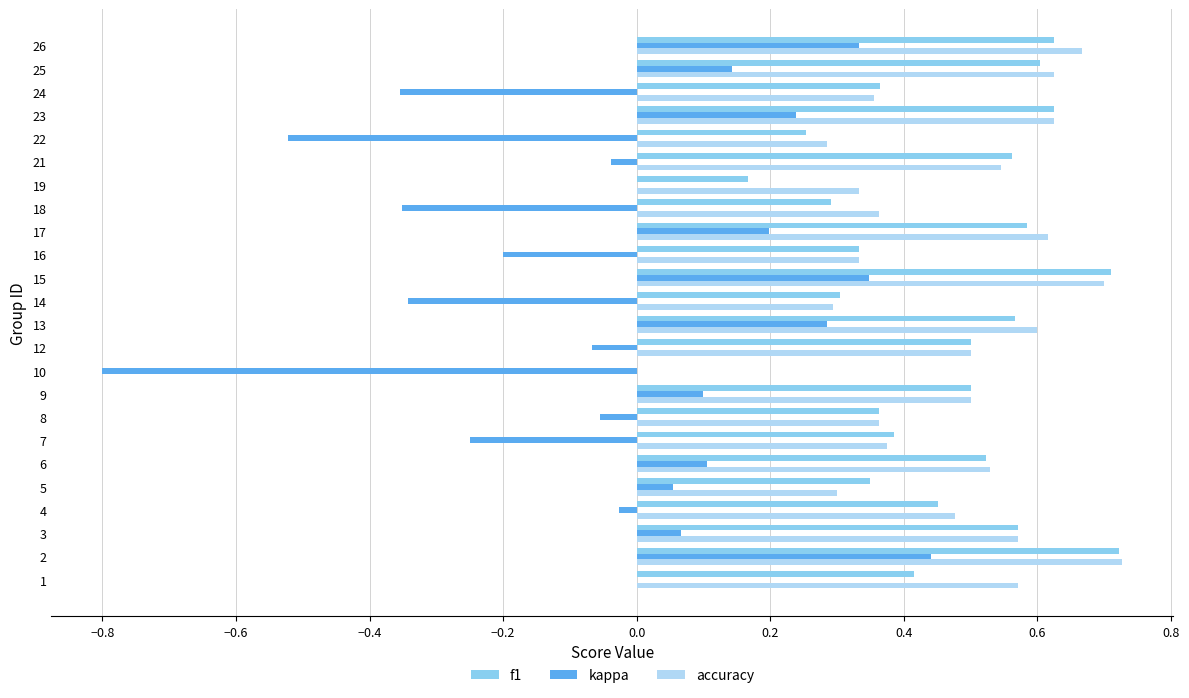

What is the sum of all f1 values?

10.8